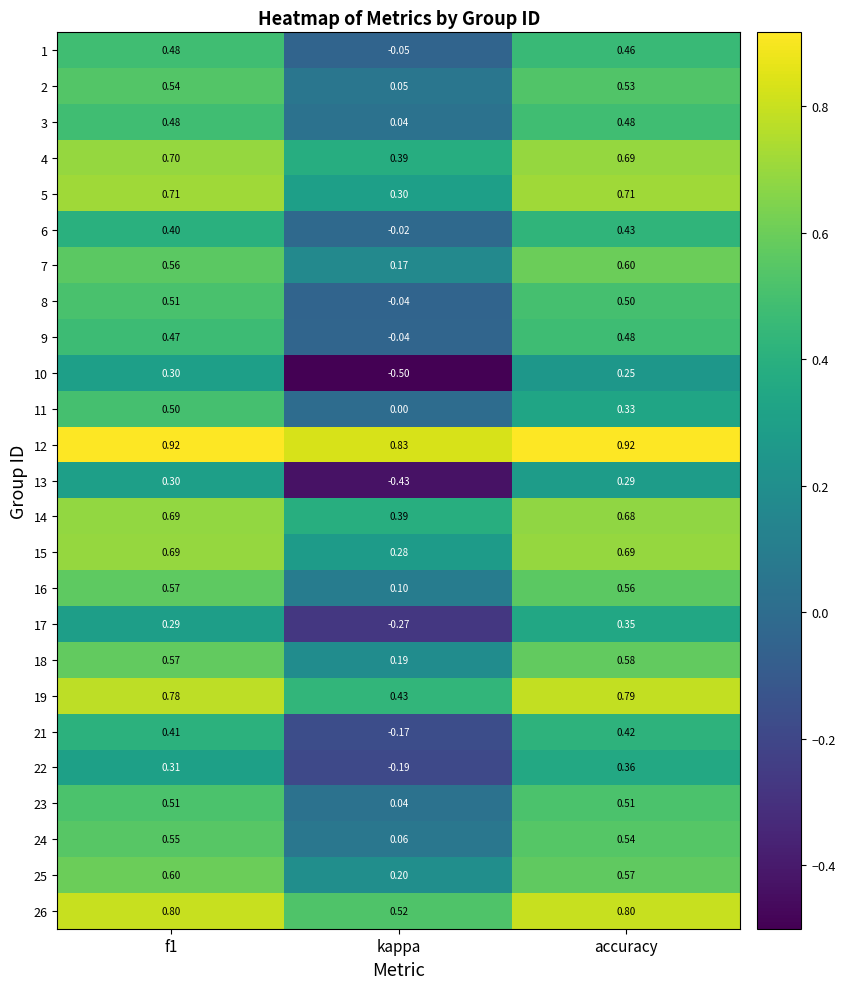

Is the value of 5 at accuracy greater than the value of 8 at f1?

Yes